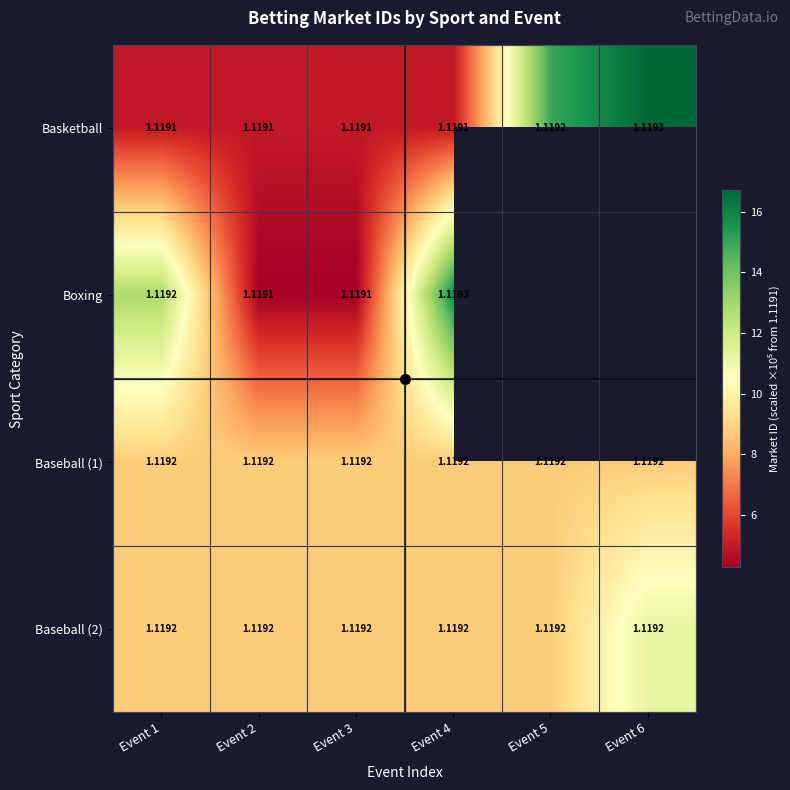

The value of Baseball (2) at Event 4 is 8.8. True or false?

True